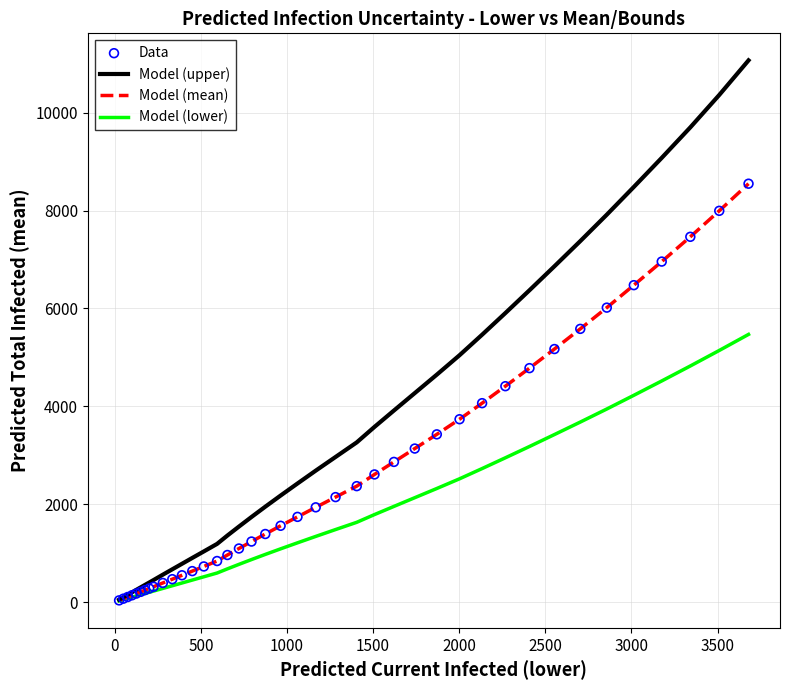

What is the maximum value for Model (mean)?

8548